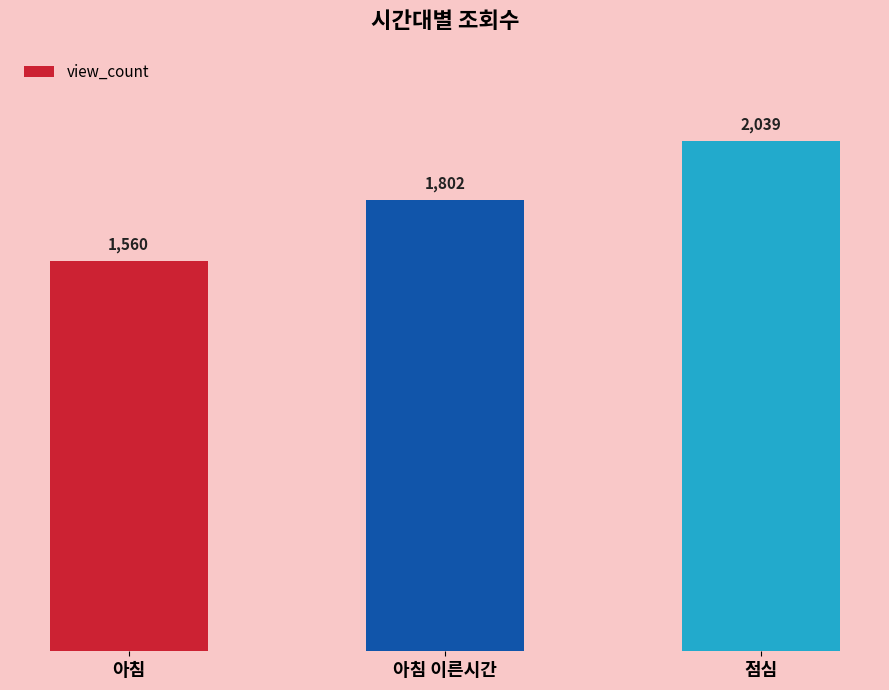

What is the sum of all values?

5401